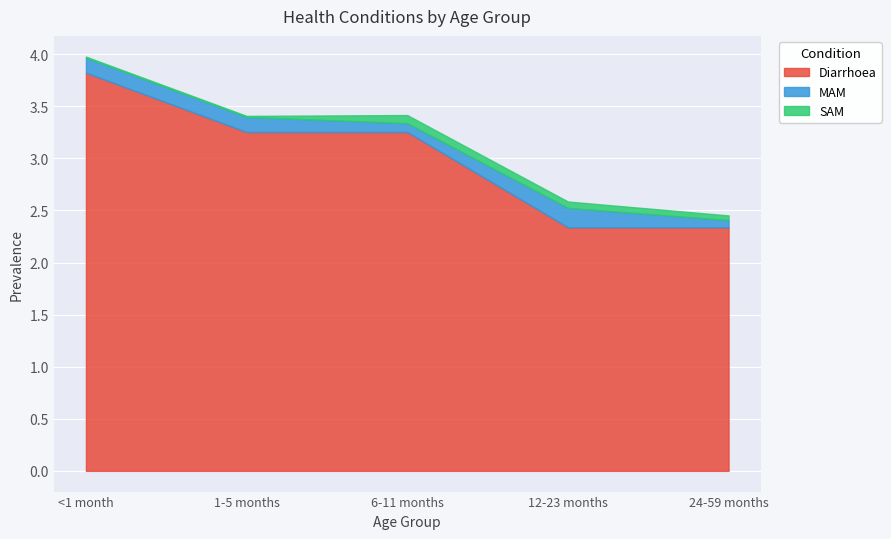

At which label does SAM reach its minimum?

<1 month